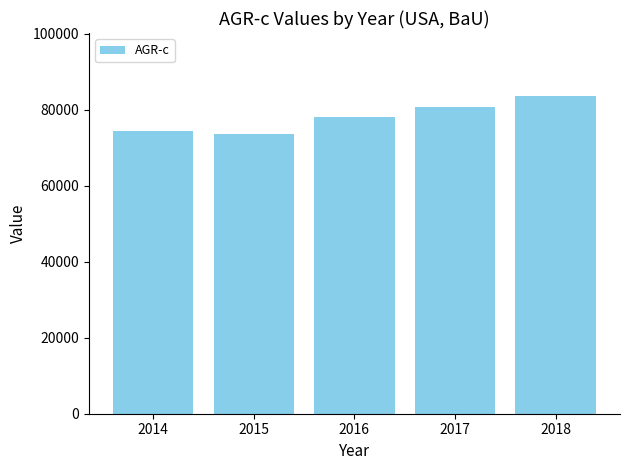

Which has a higher value, 2016 or 2018?

2018